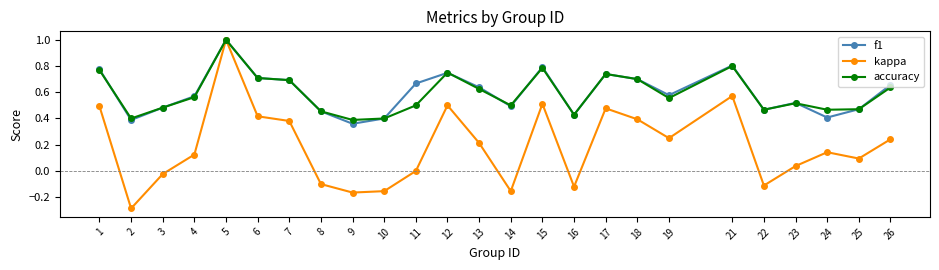

At which label is f1 closest to 0?

9